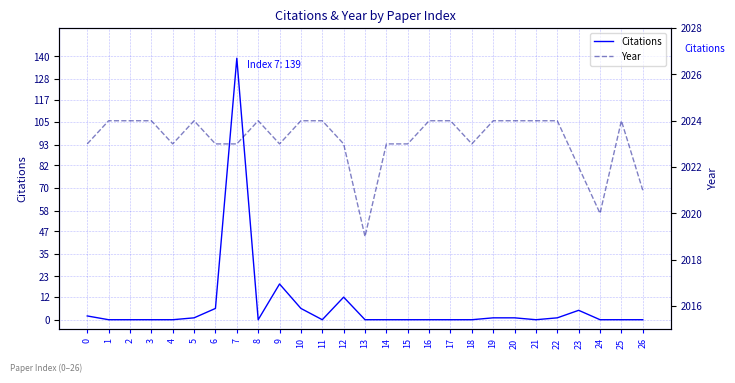

How many positive values does the Citations series have?

11